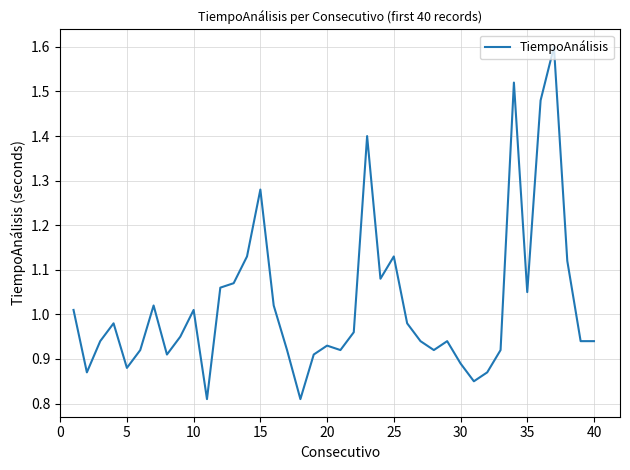

What is the maximum value shown in the chart?

1.6